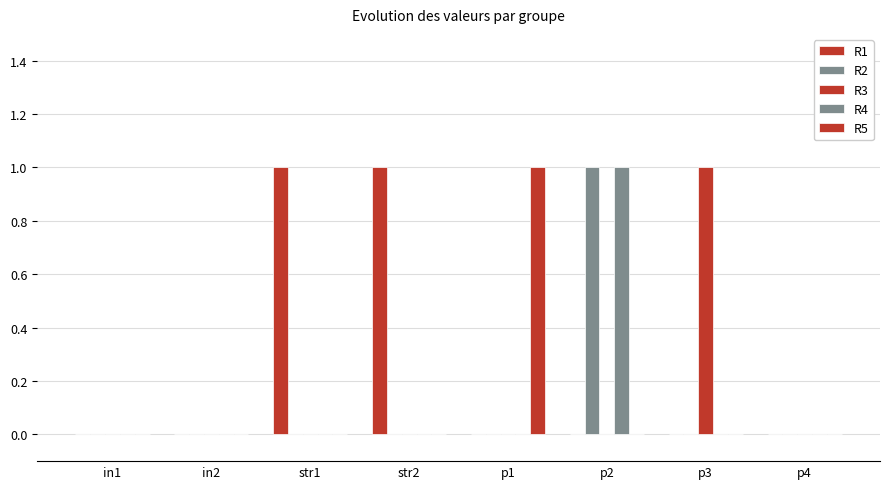

How many categories are shown in the chart?

8